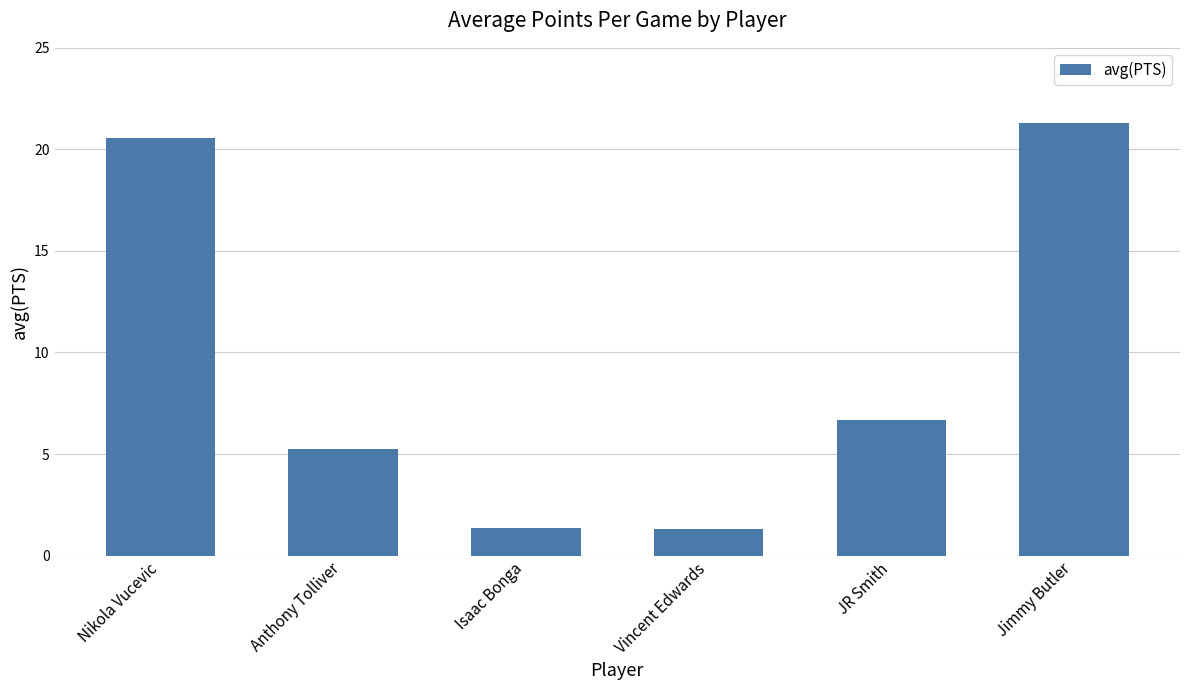

What position from the left is Nikola Vucevic?

1